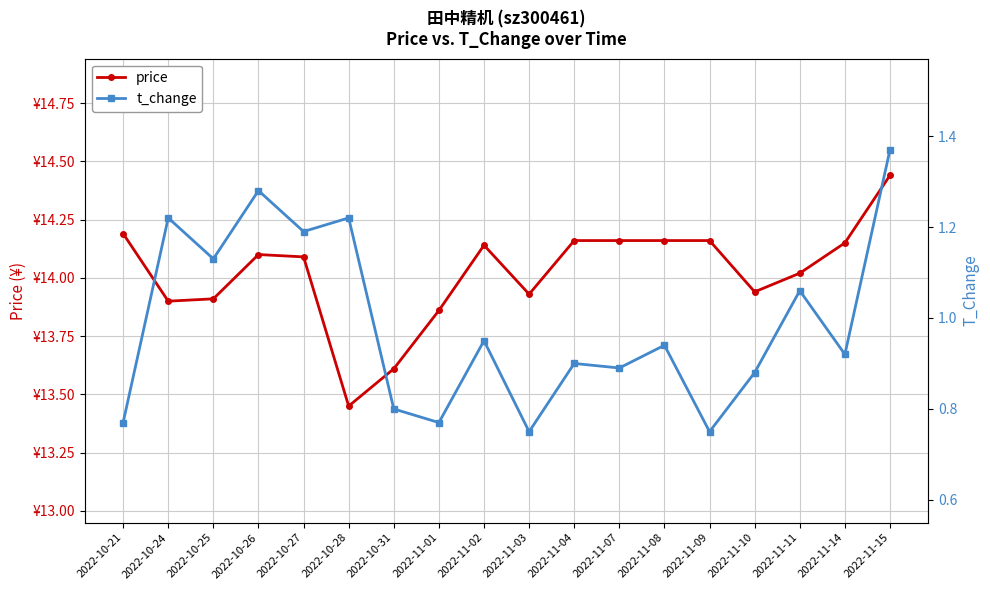

Reading right to left, list all the values displayed in this chart.

price: 2022-11-15=14.4	2022-11-14=14.2	2022-11-11=14.0	2022-11-10=13.9	2022-11-09=14.2	2022-11-08=14.2	2022-11-07=14.2	2022-11-04=14.2	2022-11-03=13.9	2022-11-02=14.1	2022-11-01=13.9	2022-10-31=13.6	2022-10-28=13.4	2022-10-27=14.1	2022-10-26=14.1	2022-10-25=13.9	2022-10-24=13.9	2022-10-21=14.2
t_change: 2022-11-15=1.4	2022-11-14=0.9	2022-11-11=1.1	2022-11-10=0.9	2022-11-09=0.8	2022-11-08=0.9	2022-11-07=0.9	2022-11-04=0.9	2022-11-03=0.8	2022-11-02=0.9	2022-11-01=0.8	2022-10-31=0.8	2022-10-28=1.2	2022-10-27=1.2	2022-10-26=1.3	2022-10-25=1.1	2022-10-24=1.2	2022-10-21=0.8